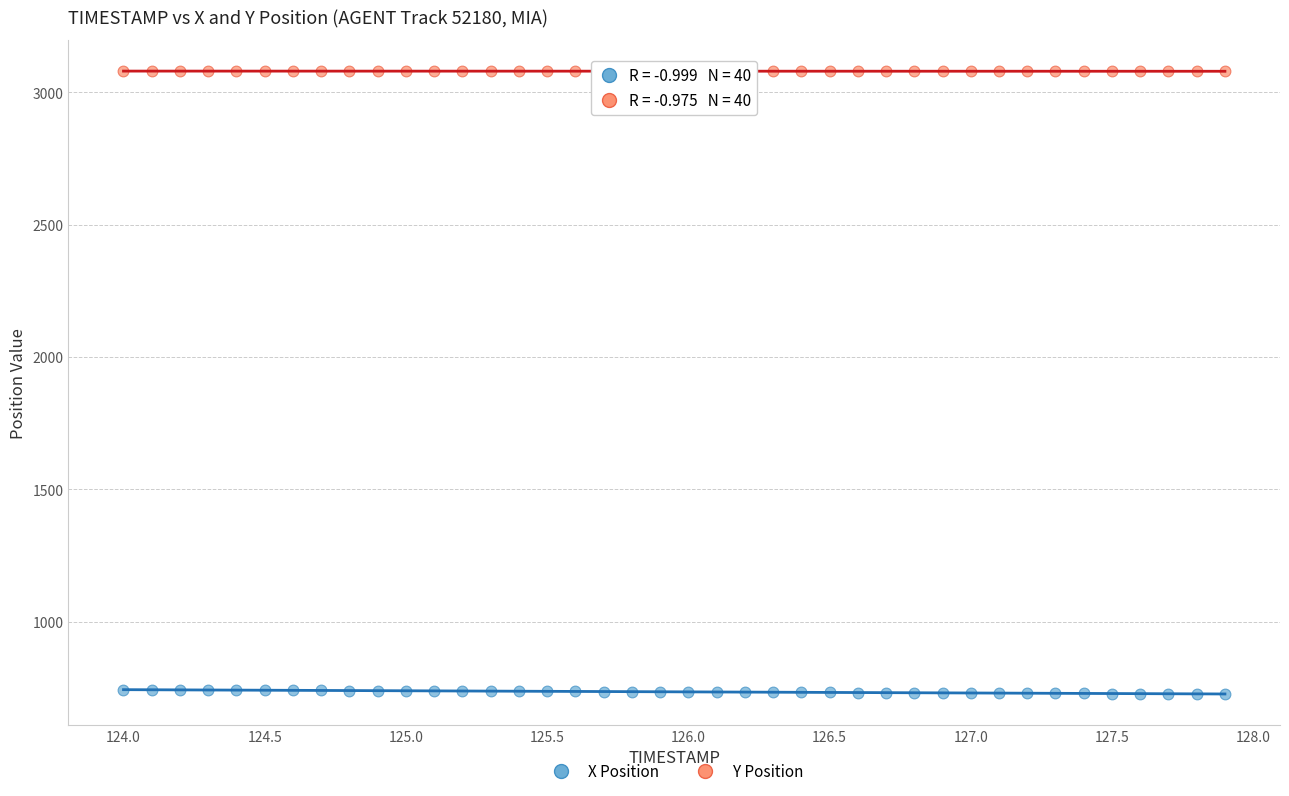

Across all data points, what is the range of X values (max minus min)?

3.9